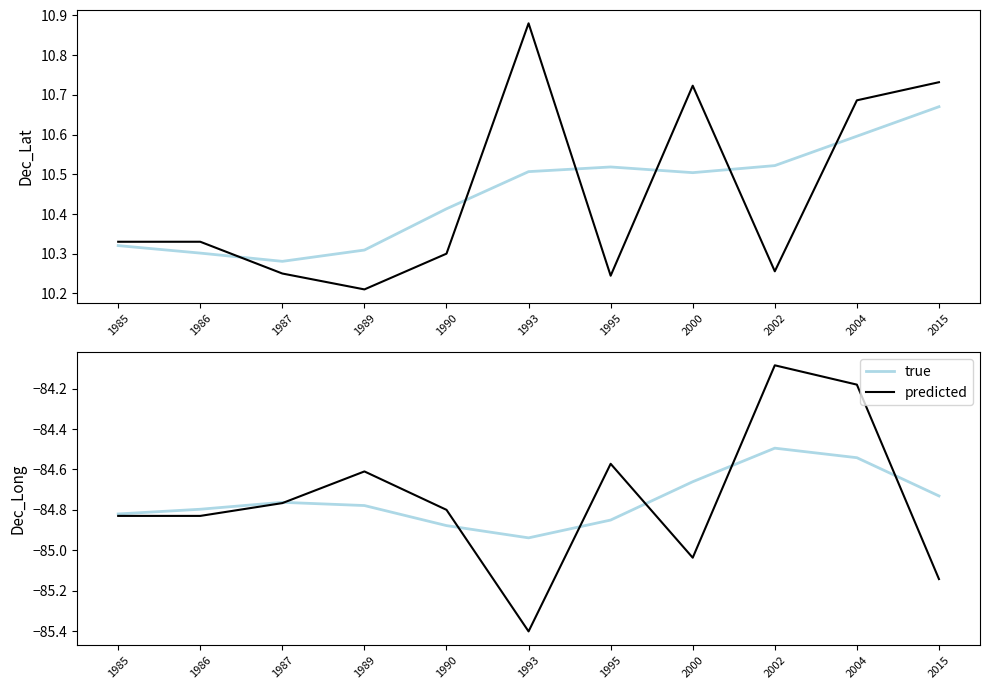

At which category is the sum across all series the highest?

2002